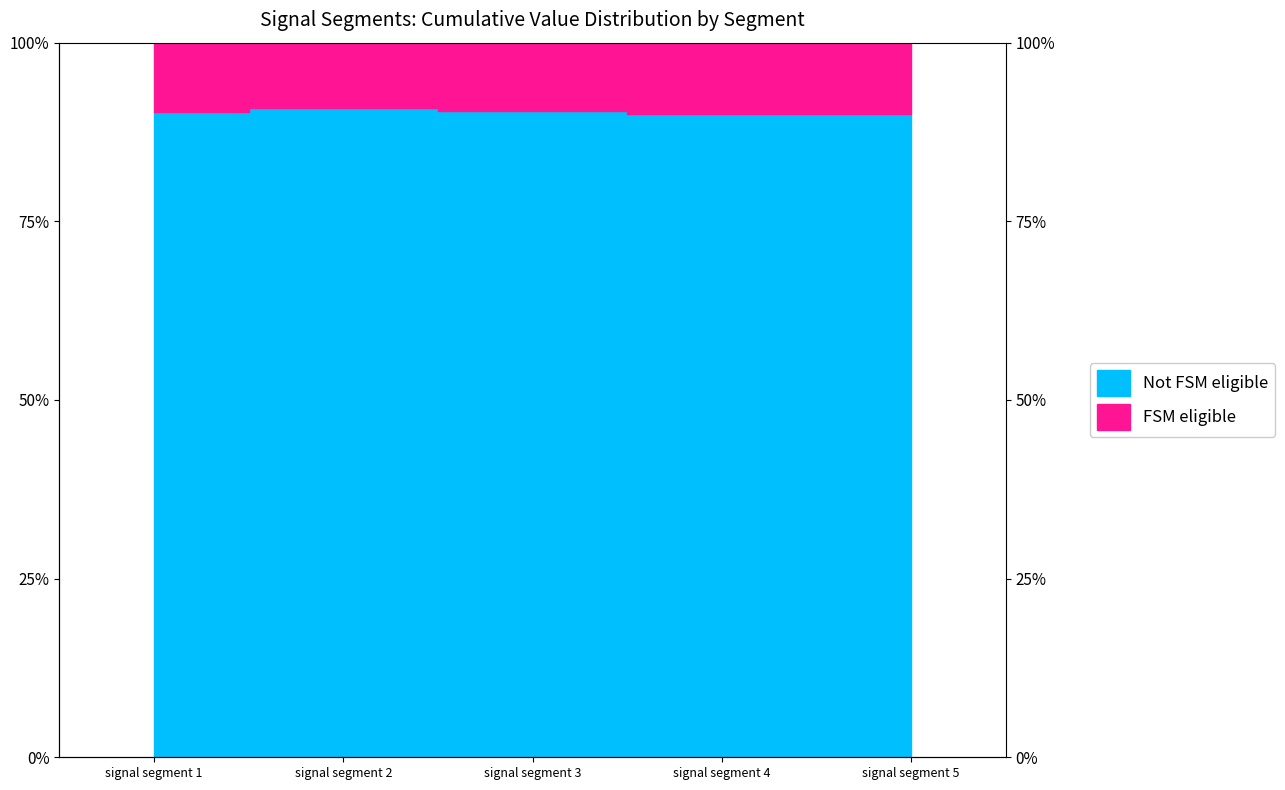

What is the minimum value shown in the chart?

0.9